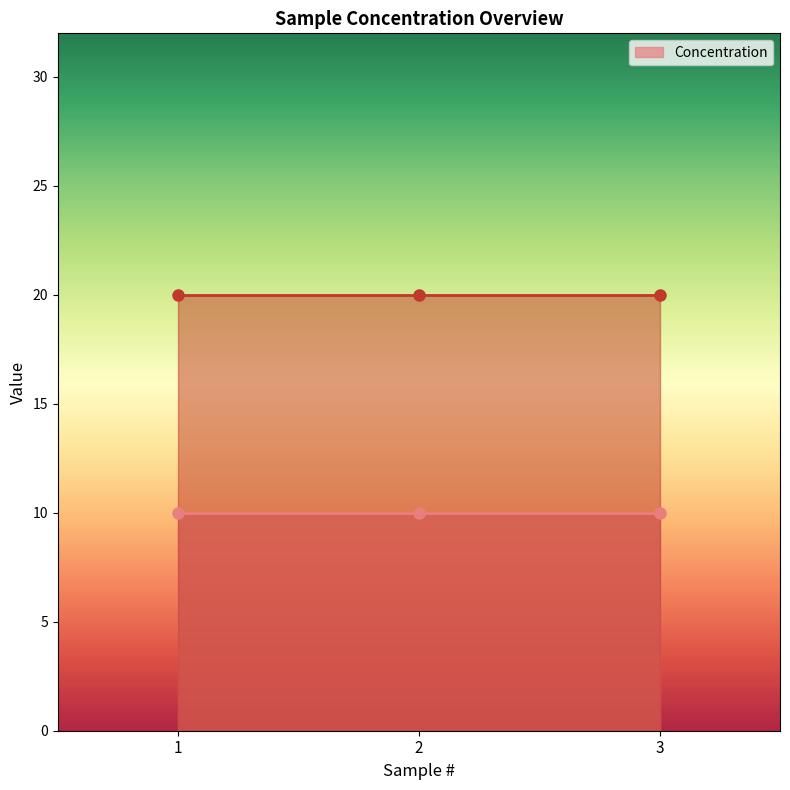

What are all the series names shown in the legend?

Concentration, _Conc